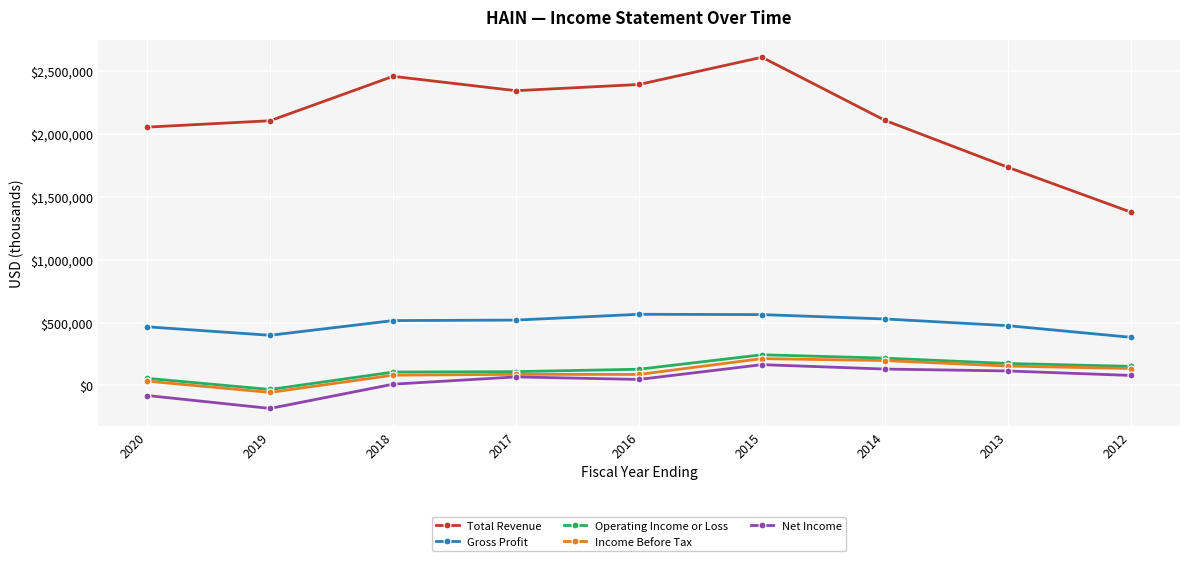

True or false: Gross Profit and Net Income intersect in this chart.

False